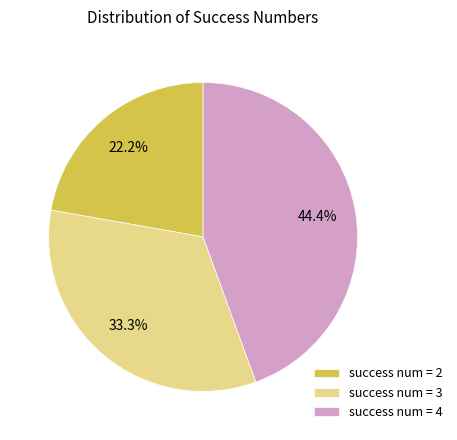

Between success num = 3 and success num = 4, which is larger?

success num = 4